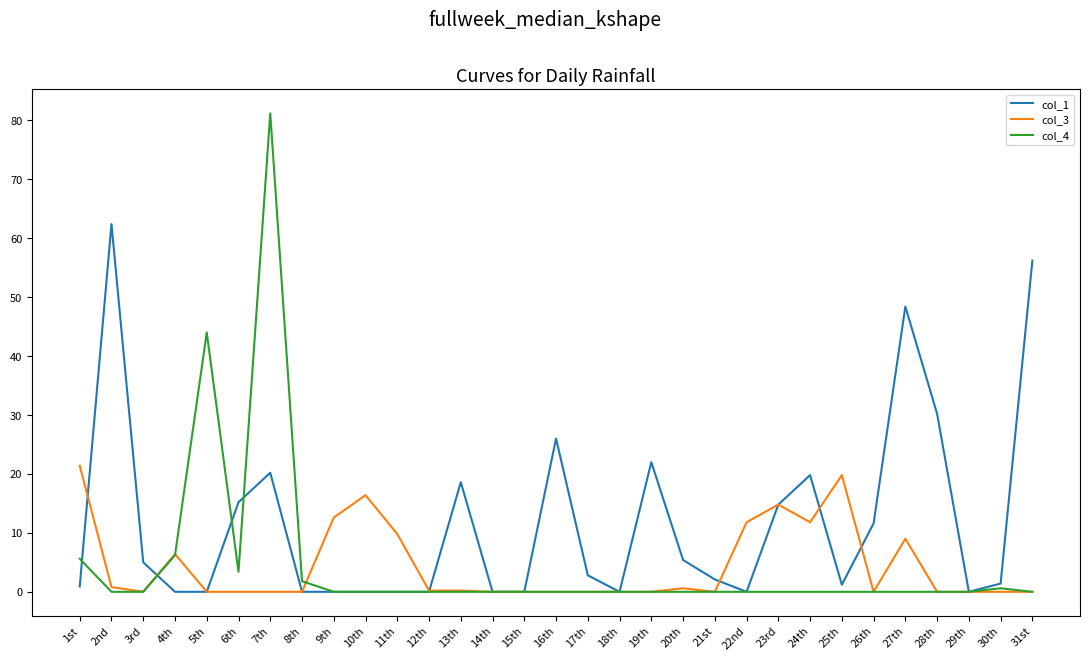

What is the greatest value displayed?

81.2